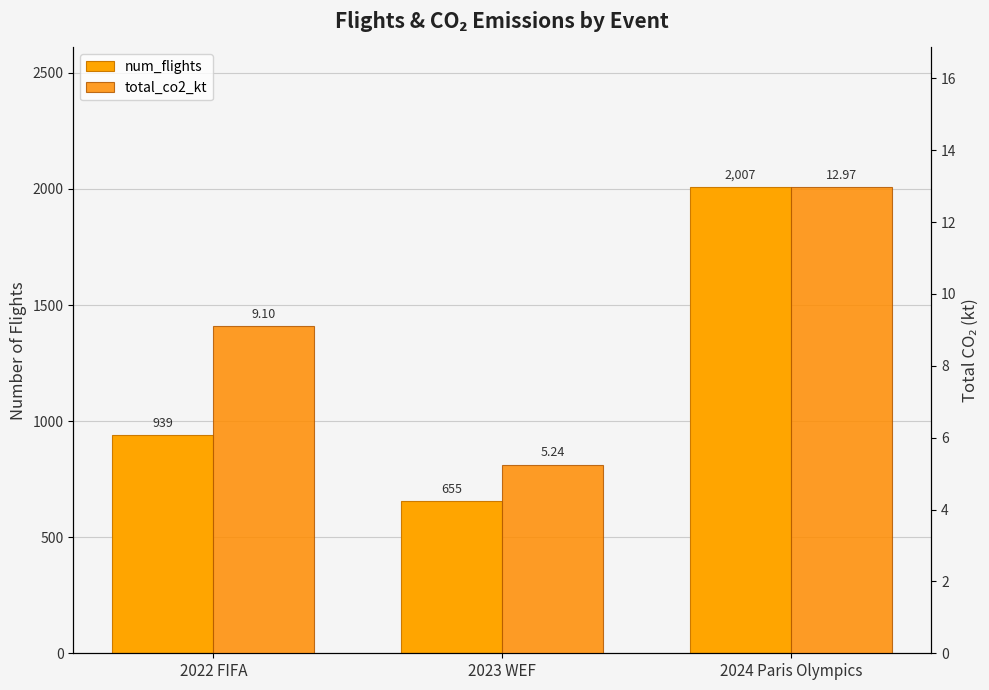

List the series in order of their peak value, lowest first.

total_co2_kt, num_flights